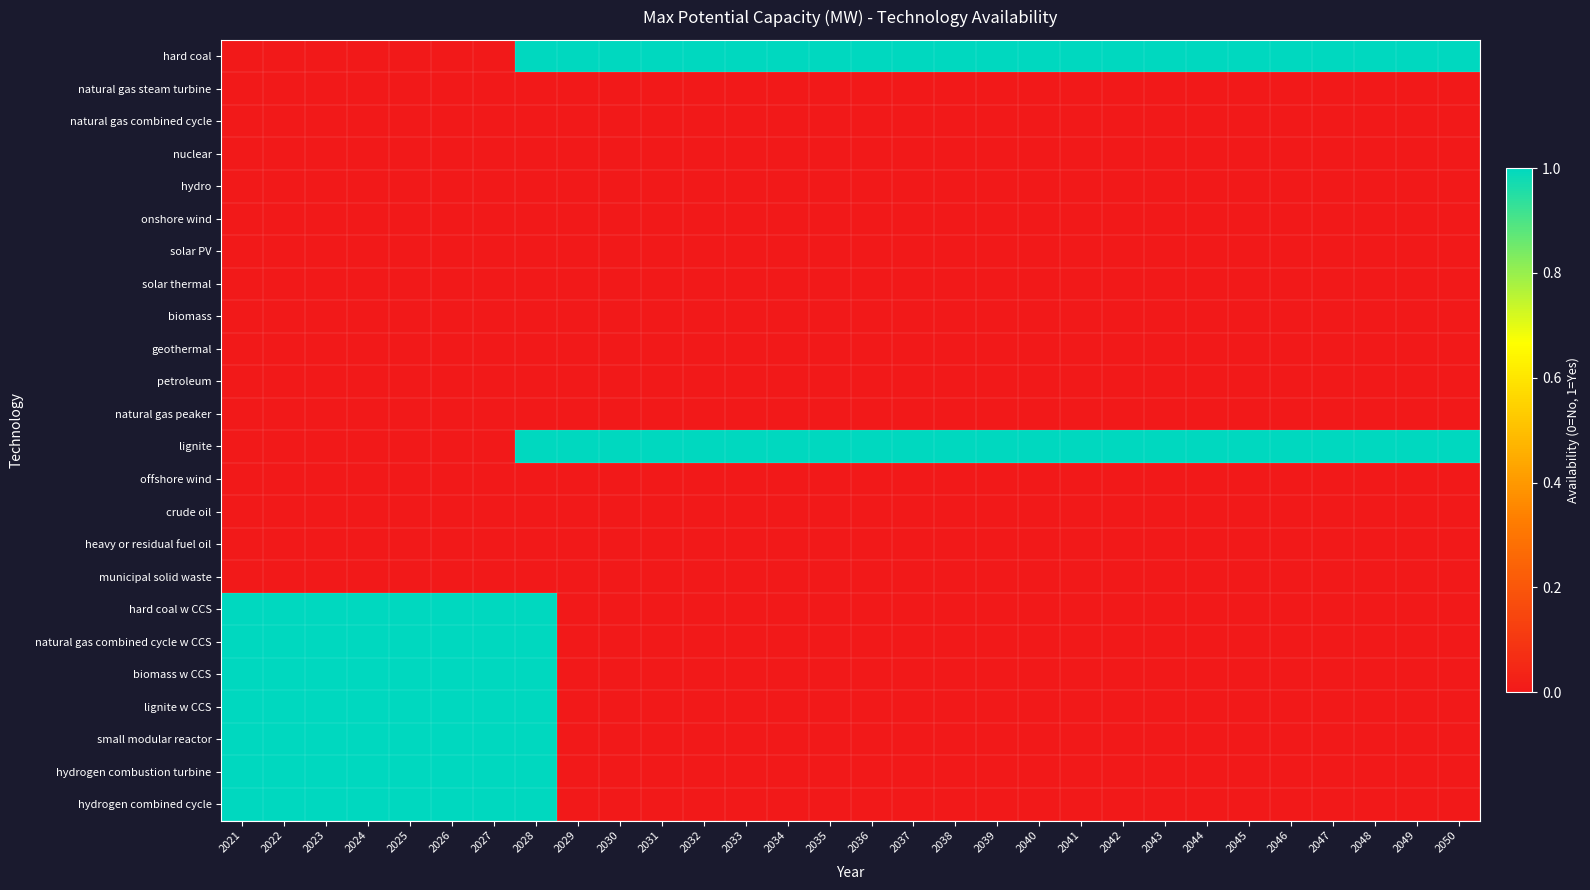

Which series has the largest range (max minus min)?

hard coal